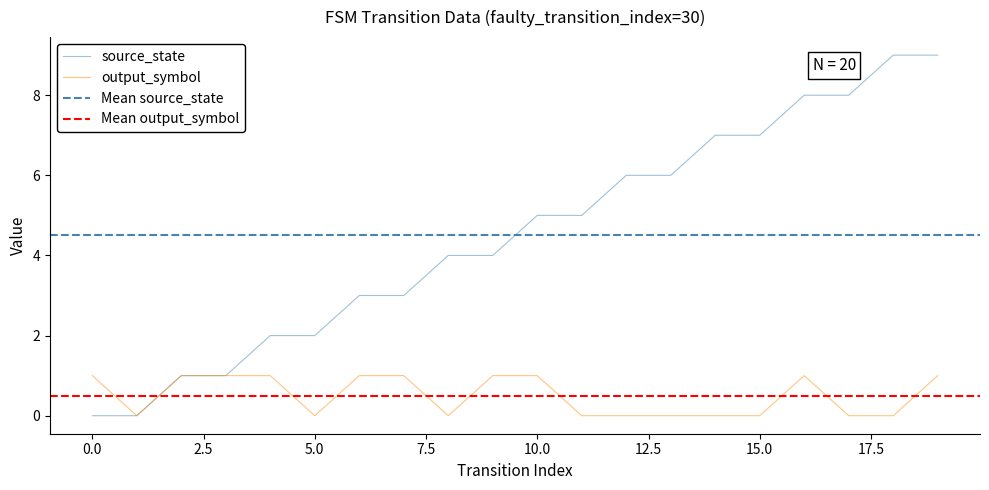

Is it true that source_state equals 7 at 15.0?

True